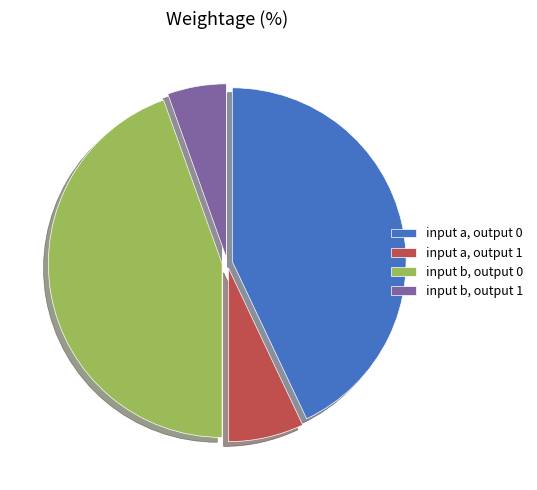

Does input a, output 1 represent more than half of the total?

No